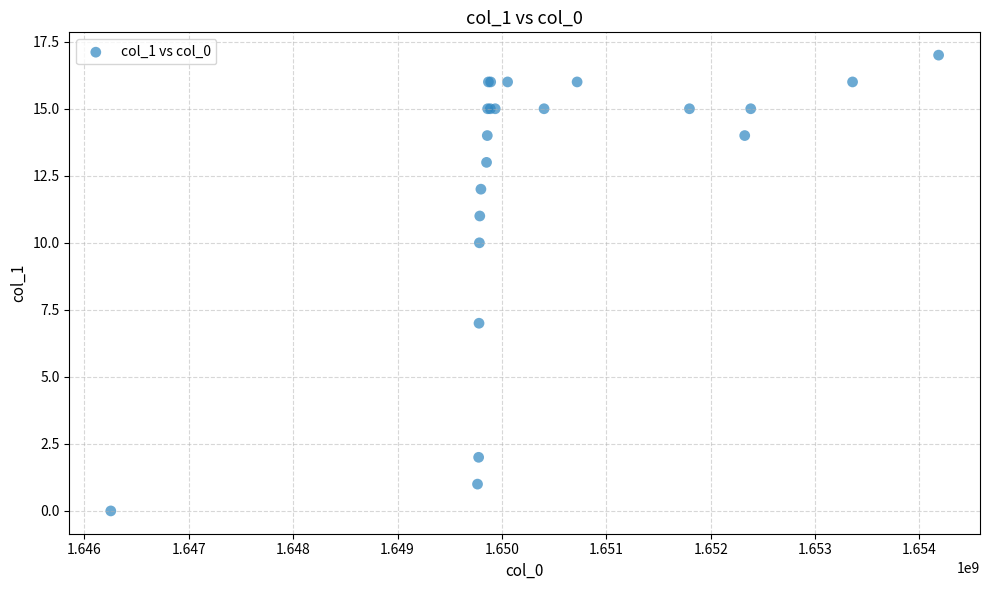

What Y value in the scatter plot is closest to 8?

7